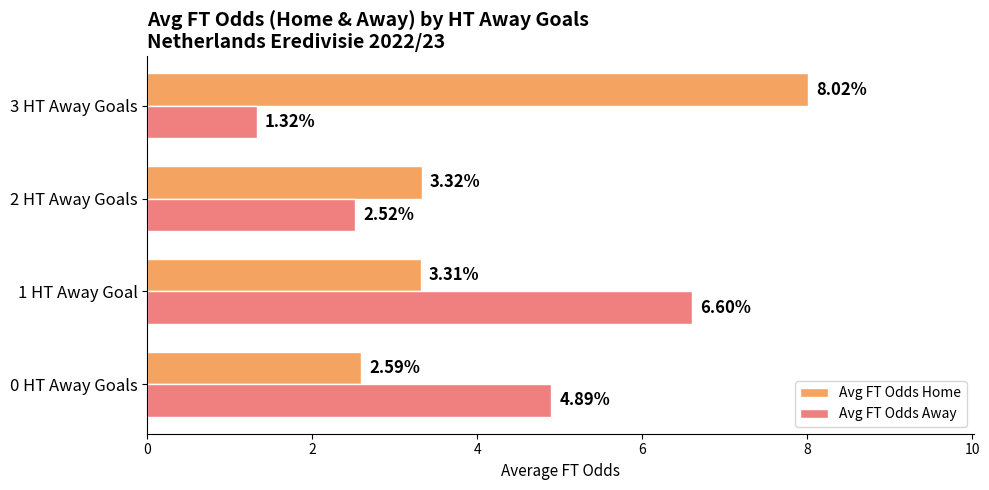

Which series changed the most between 0 HT Away Goals and 3 HT Away Goals?

Avg FT Odds Home